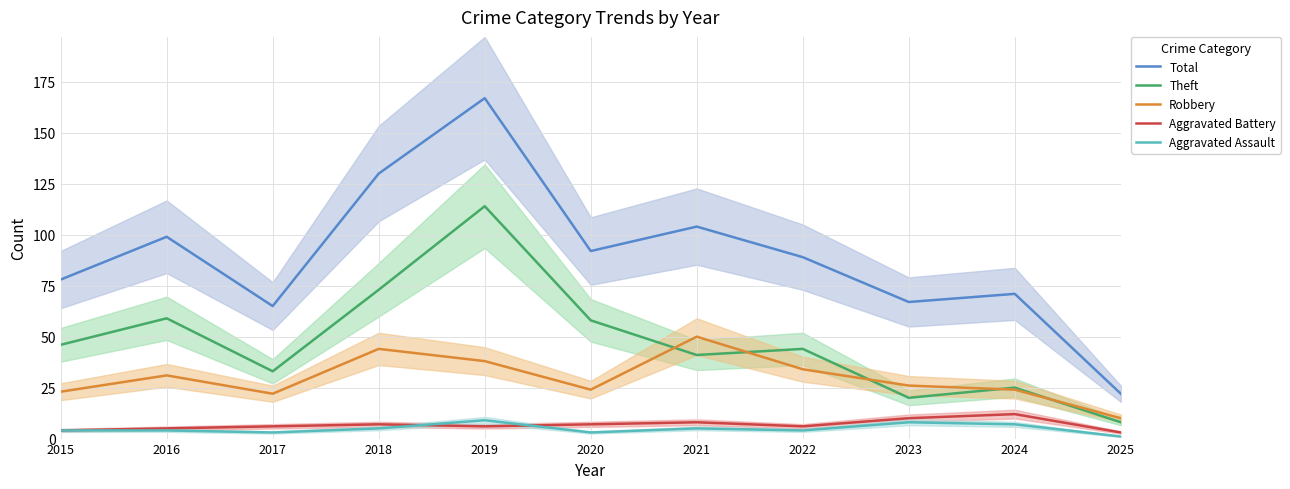

What is the difference between the Aggravated Battery values at 2023 and 2019?

4